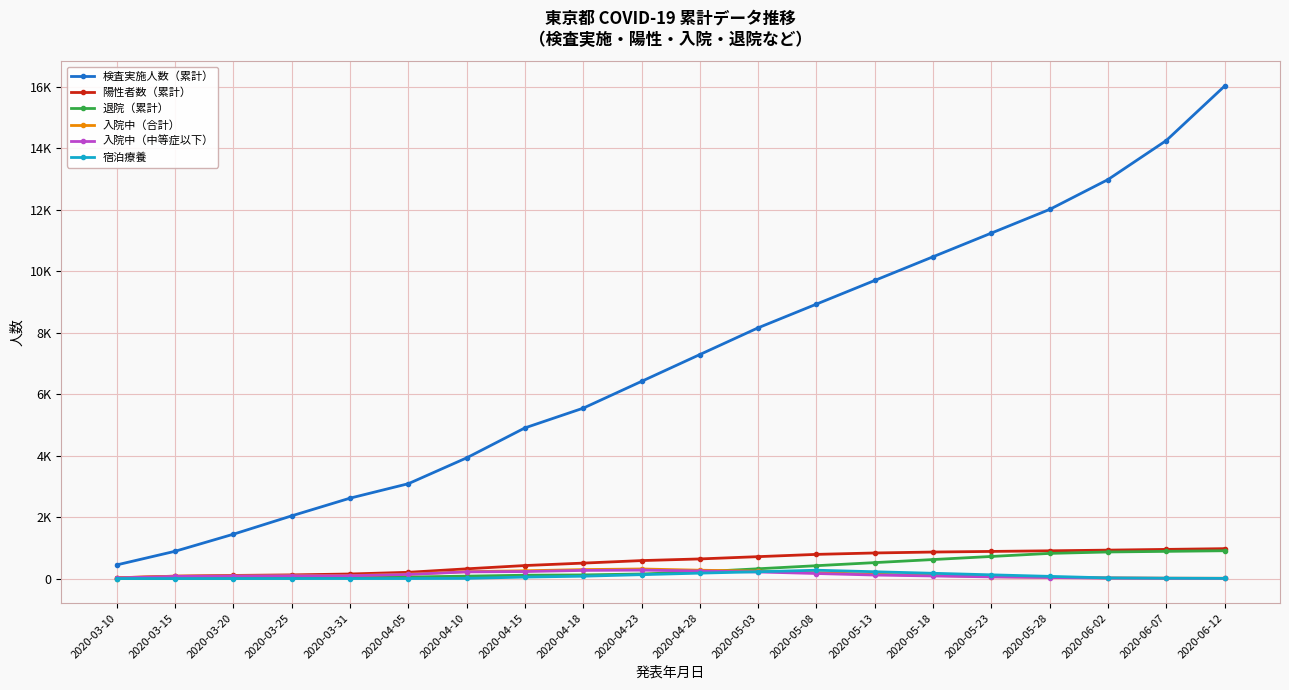

Reading left to right, extract all data points from this chart.

検査実施人数（累計）: 444	887	1442	2039	2614	3084	3924	4899	5541	6412	7284	8154	8924	9694	10464	11234	12004	12974	14244	16014
陽性者数（累計）: 25	78	101	119	148	203	316	423	502	584	638	712	786	832	862	882	902	924	948	972
退院（累計）: 1	2	9	17	40	50	78	108	118	148	218	318	418	518	618	718	818	864	884	904
入院中（合計）: 24	75	88	96	97	142	225	252	291	311	271	241	191	141	101	61	41	21	11	8
入院中（中等症以下）: 20	68	83	89	91	134	217	227	264	274	244	214	164	114	84	54	34	14	8	6
宿泊療養: 0	0	0	0	0	0	5	48	76	126	176	221	271	221	171	121	71	21	11	6